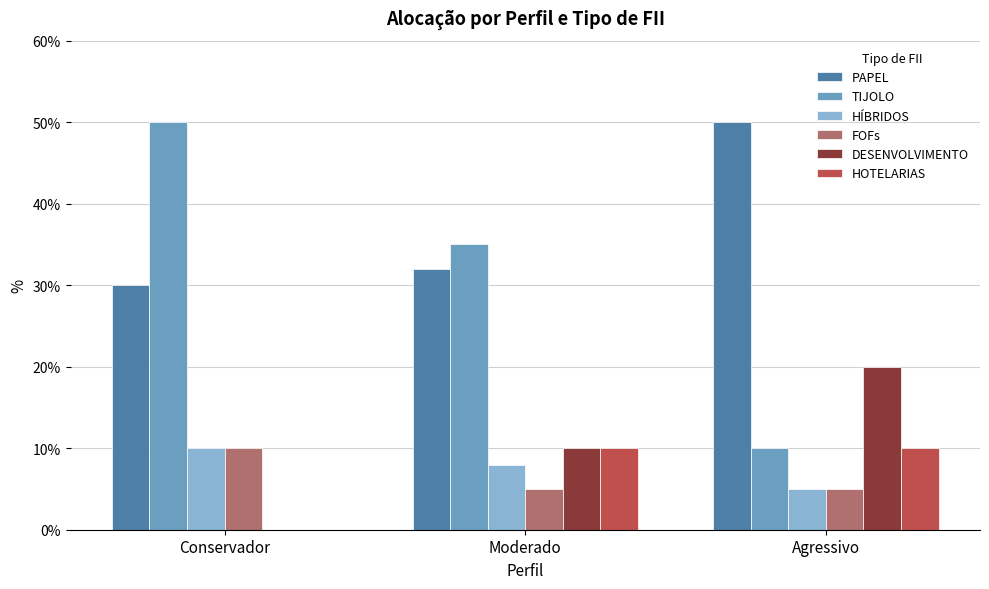

What are all the series names shown in the legend?

PAPEL, TIJOLO, HÍBRIDOS, FOFs, DESENVOLVIMENTO, HOTELARIAS